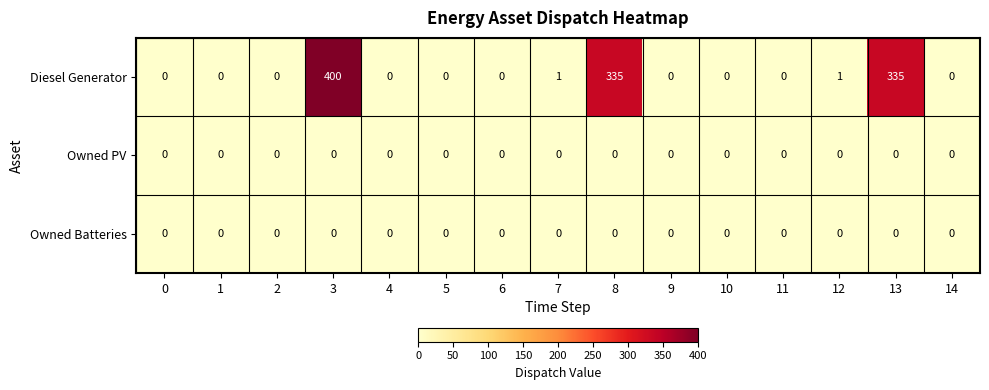

Which label corresponds to the largest value in the chart?

3